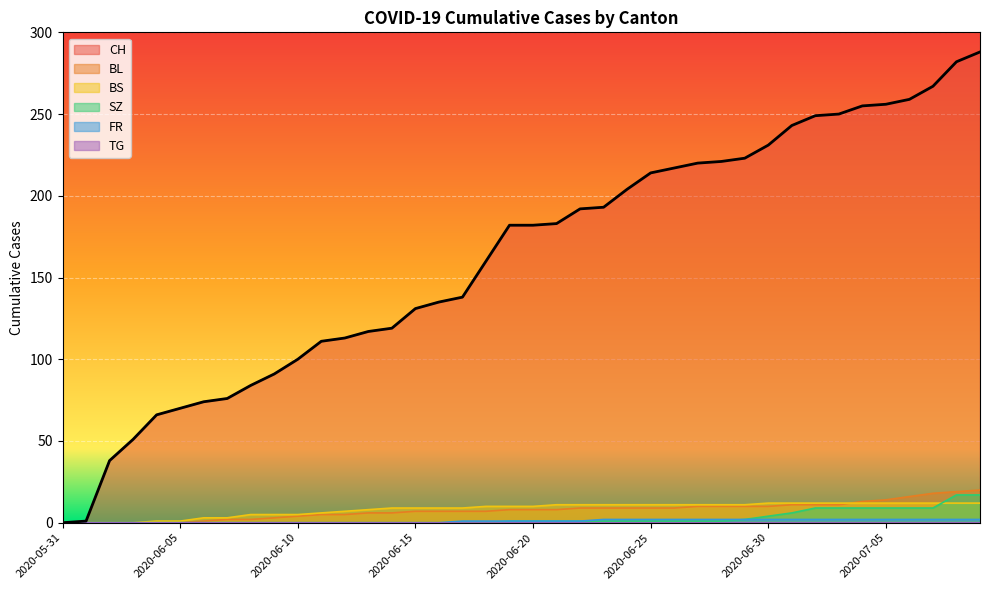

How many values in SZ are above zero?

21